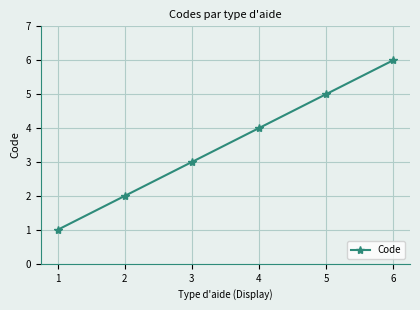

What is the sum of all values?

21